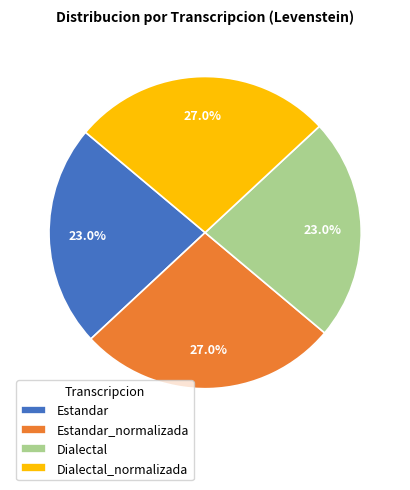

What is the ratio of the value at Dialectal to the value at Estandar?

1.0